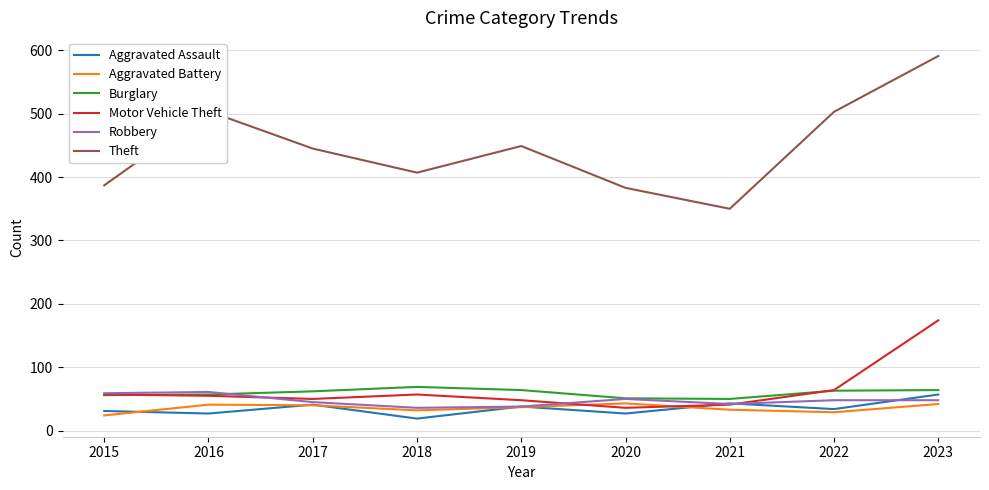

Which series has the largest total across all categories?

Theft